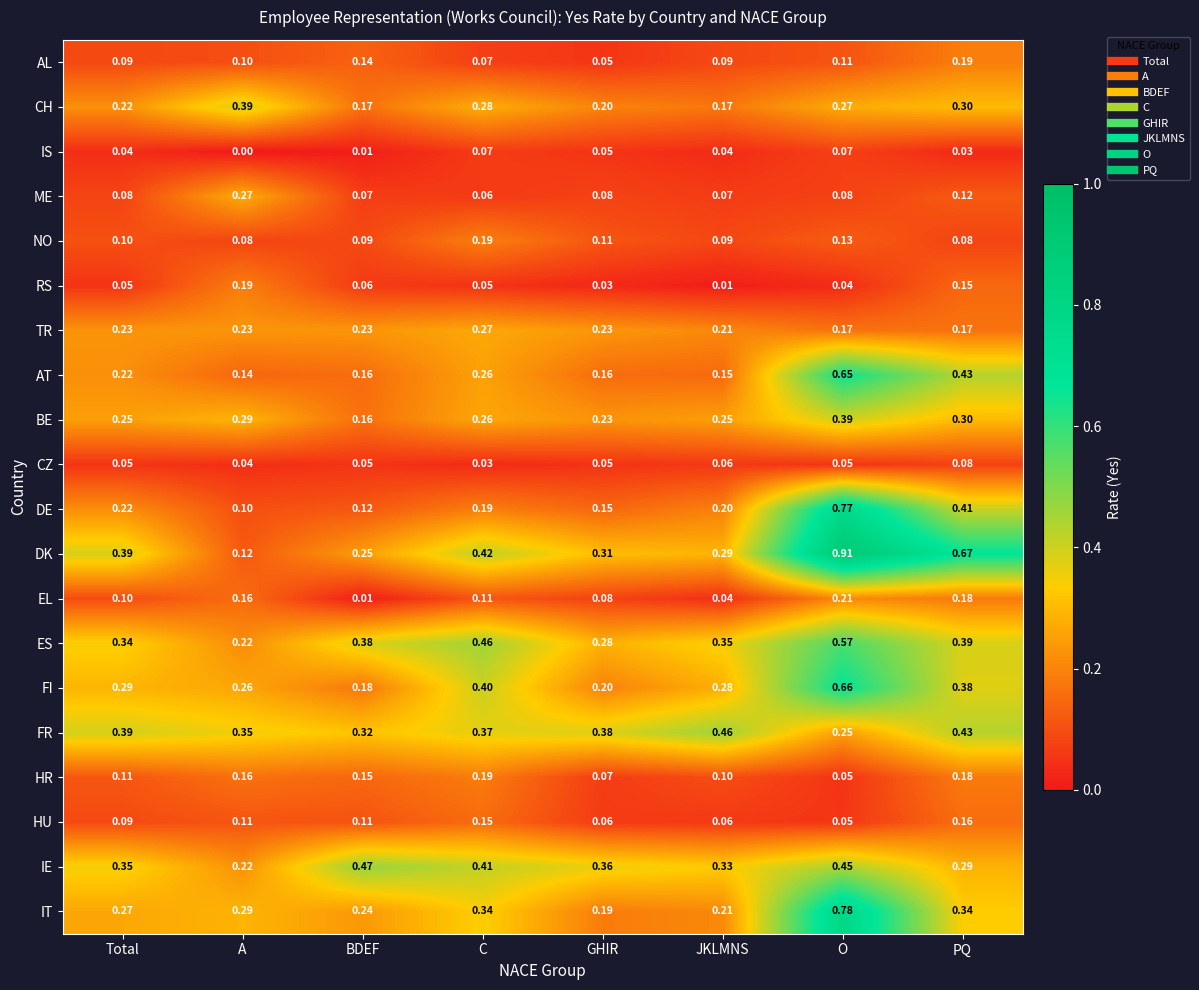

Which category has the highest value across all series?

O